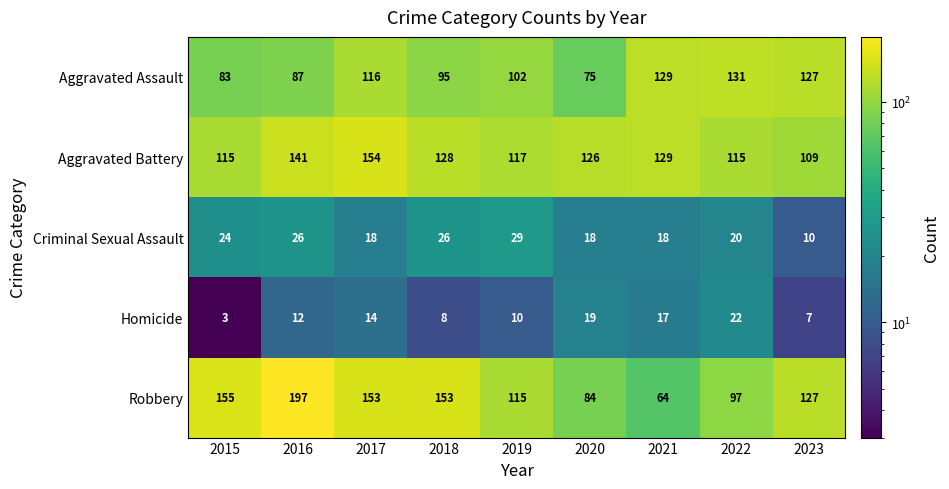

What is the difference between the Aggravated Battery values at 2023 and 2015?

6